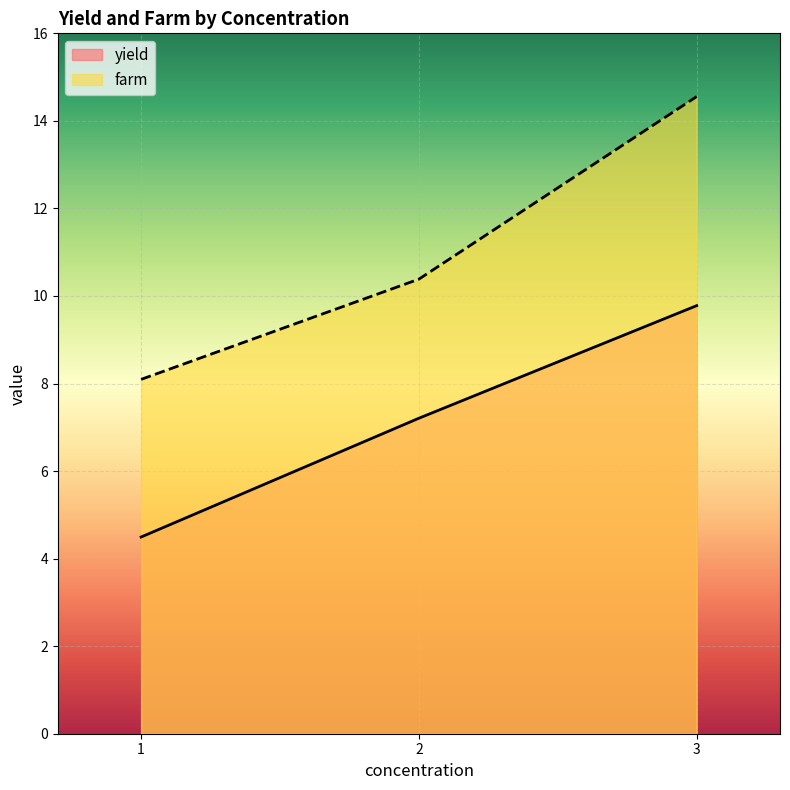

What is the average value of the yield series?

7.2